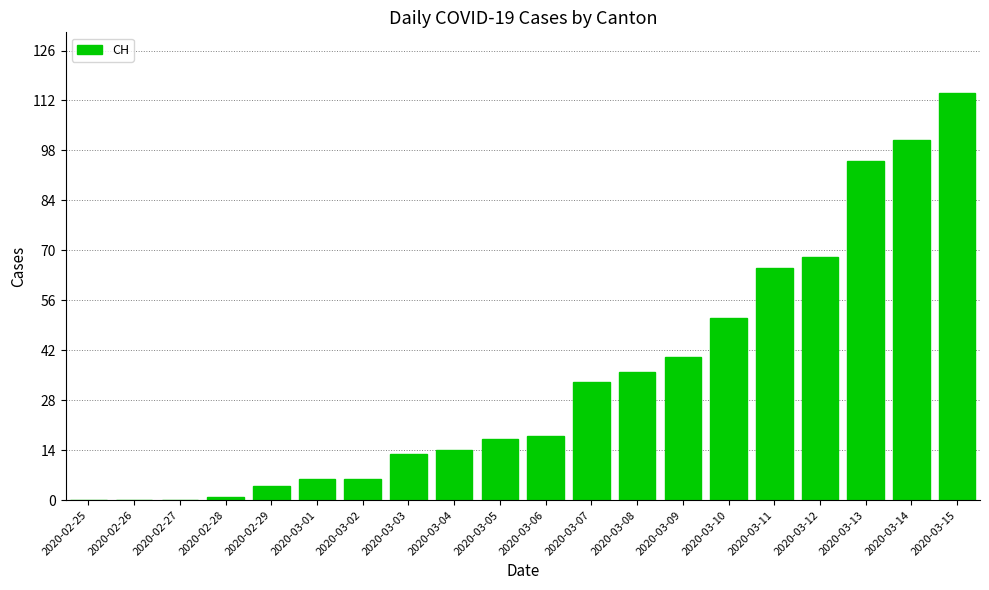

Count the number of data series in this chart.

1